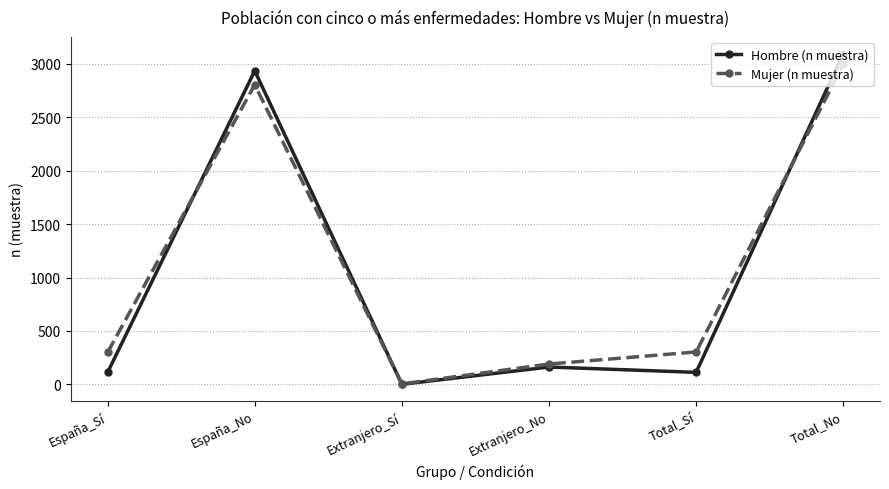

Rank the series by their average value, from lowest to highest.

Hombre (n muestra), Mujer (n muestra)